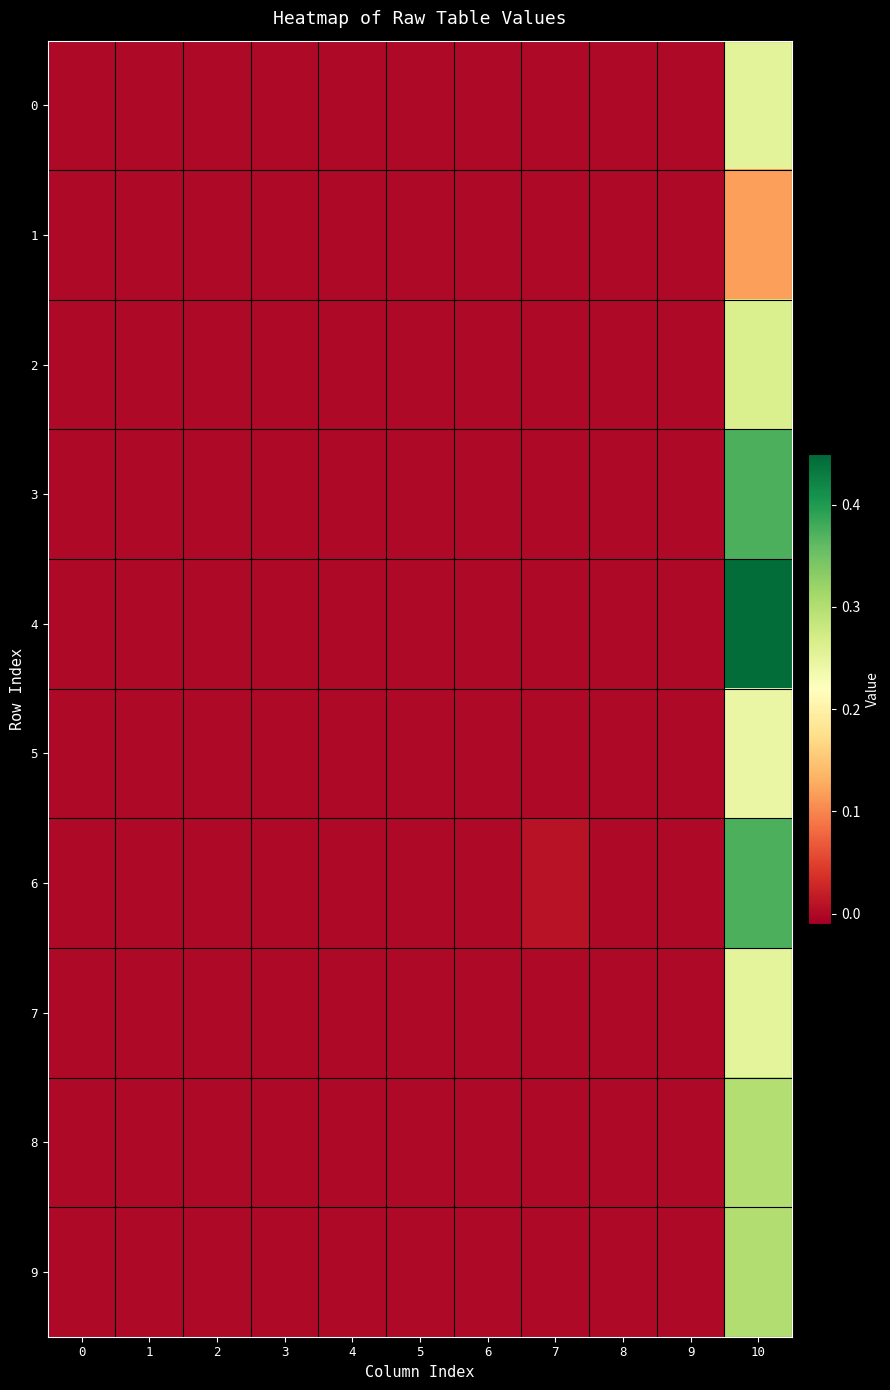

At which category is the sum across all series the highest?

10